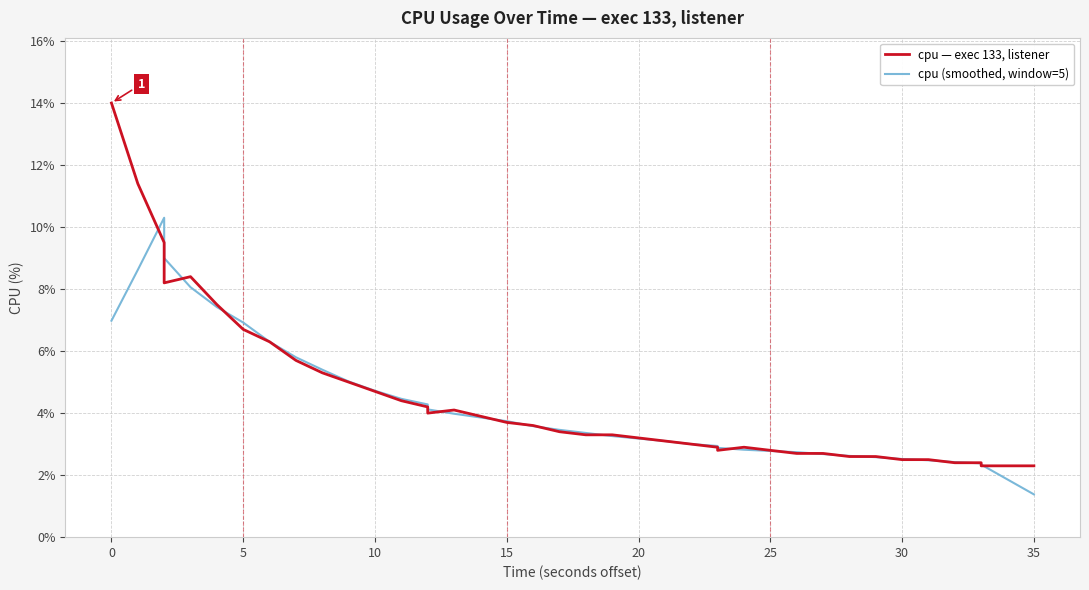

How many lines are shown in the chart?

2